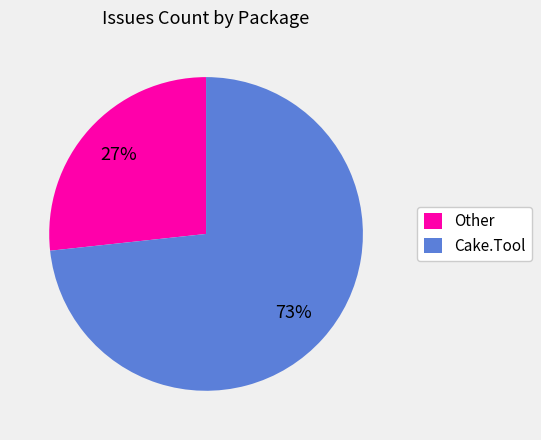

Which slice is the smallest?

Other